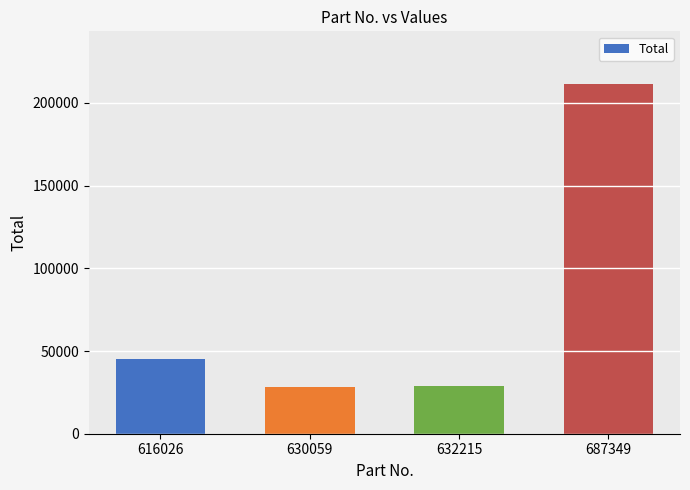

What is the greatest value displayed?

211575